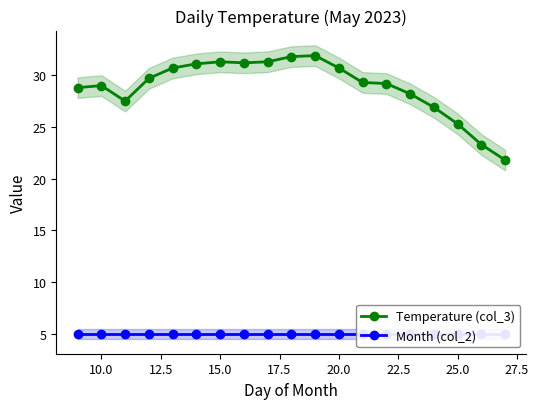

True or false: Temperature (col_3) and Month (col_2) intersect in this chart.

False